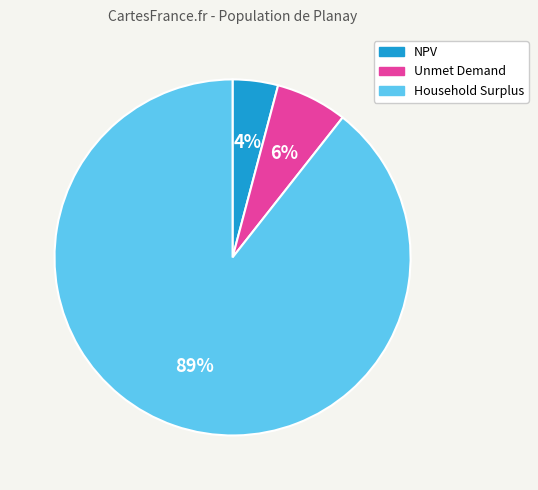

To the nearest percent, what is the average slice percentage?

33%